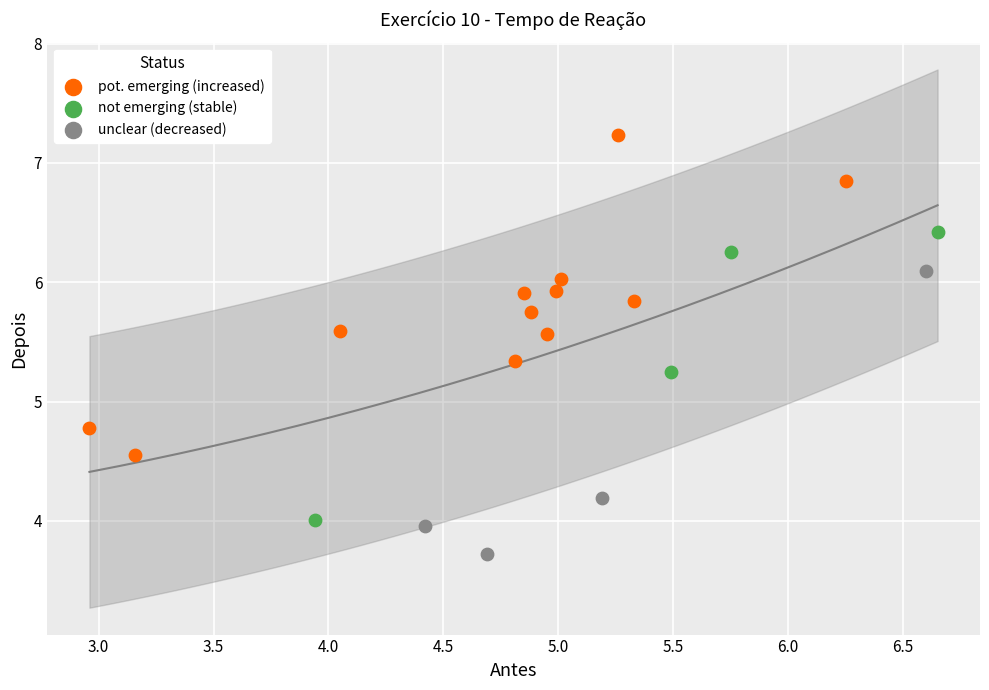

Which series reaches the minimum Y coordinate?

unclear (decreased)